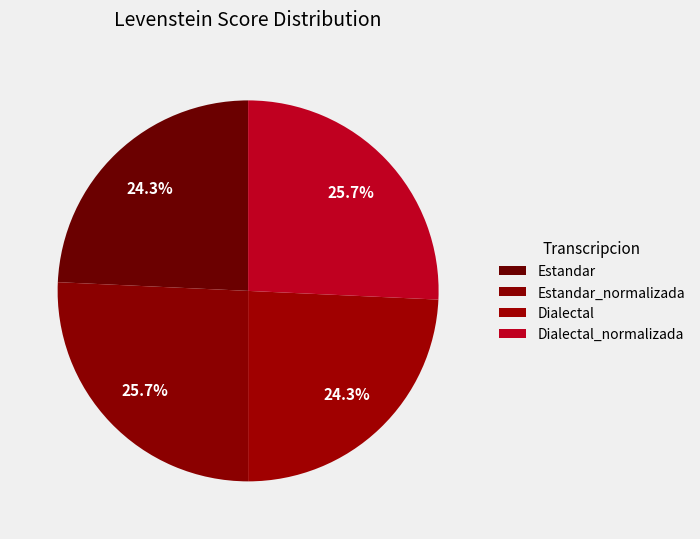

Is it true that Dialectal is 24% of the pie?

True